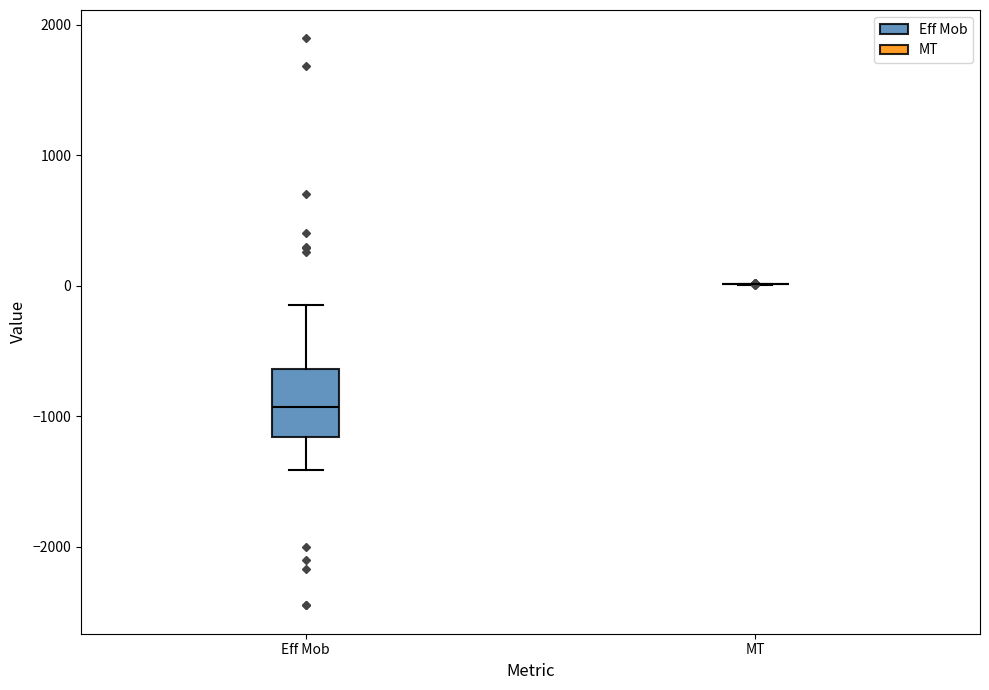

Which box is the tallest, from its lower edge to its upper edge?

Eff Mob